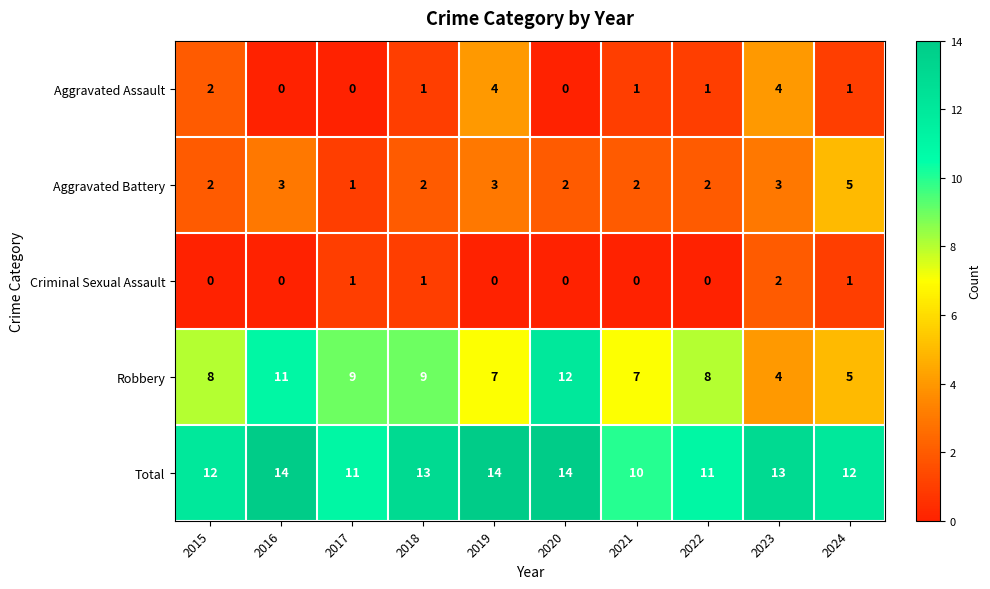

Which series has the largest total across all categories?

Total